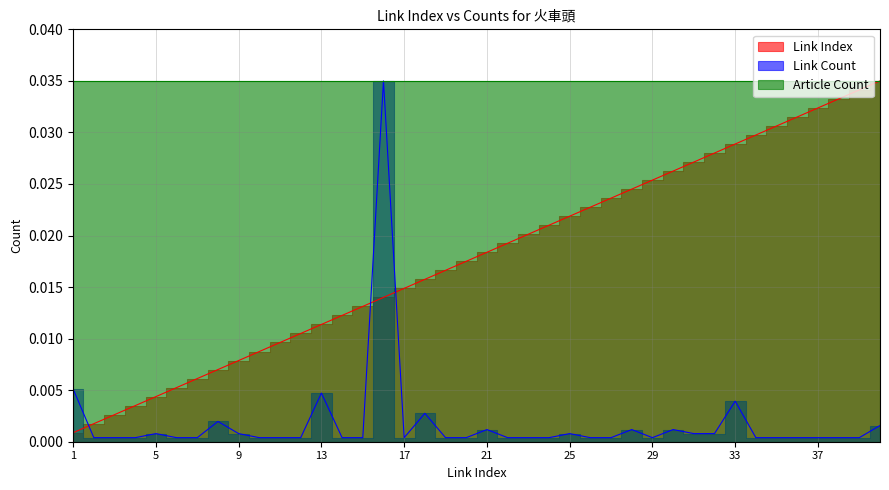

Does the chart have visible grid lines?

Yes